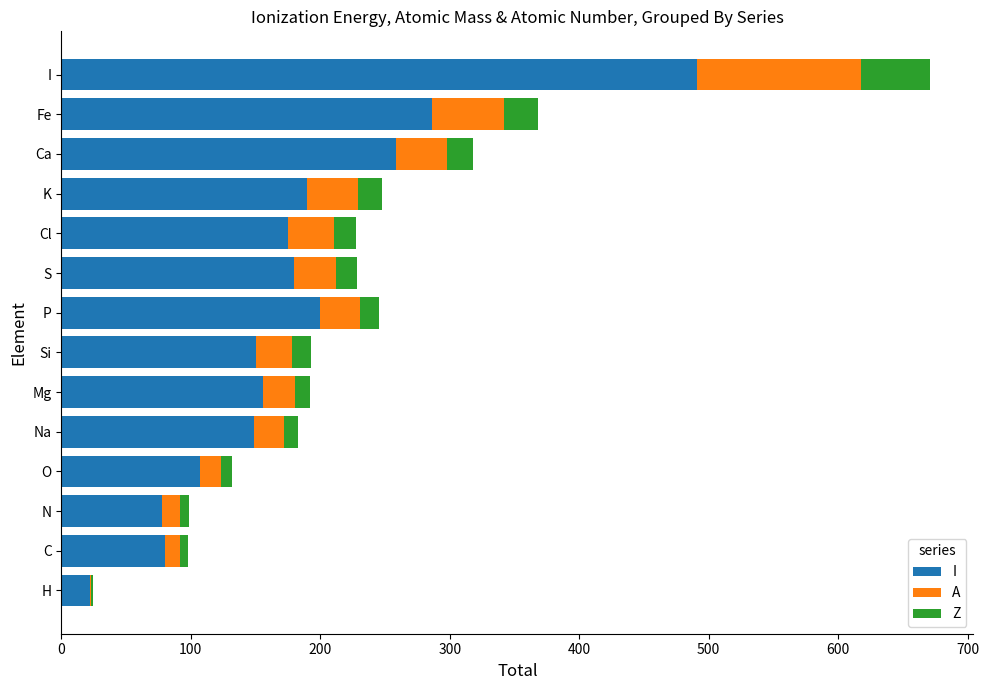

At which category is the sum across all series the highest?

I